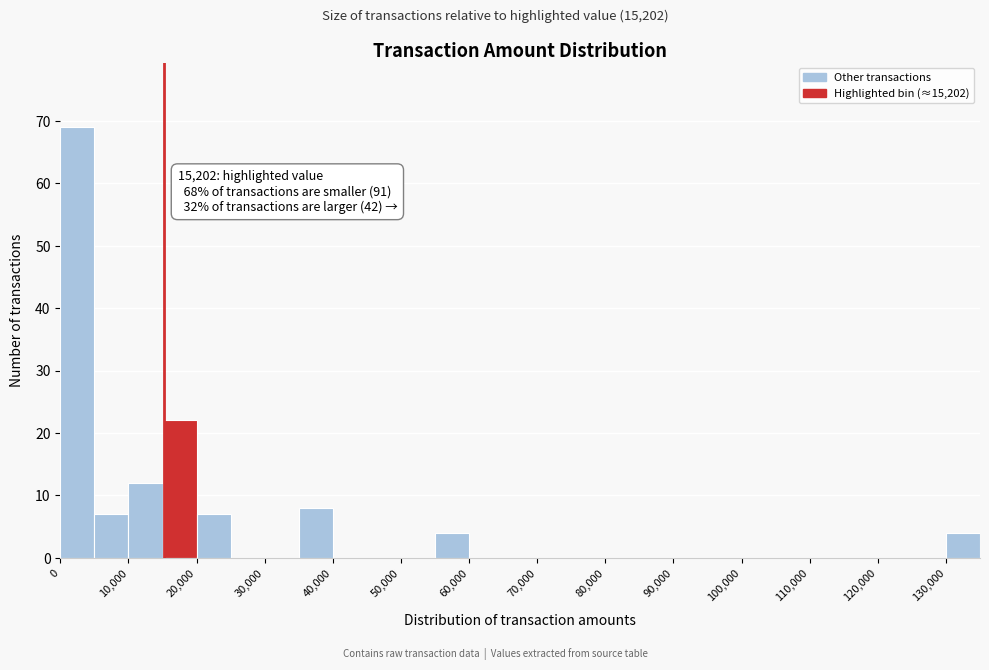

Which range on the x-axis has the tallest bar?

0 to 5000